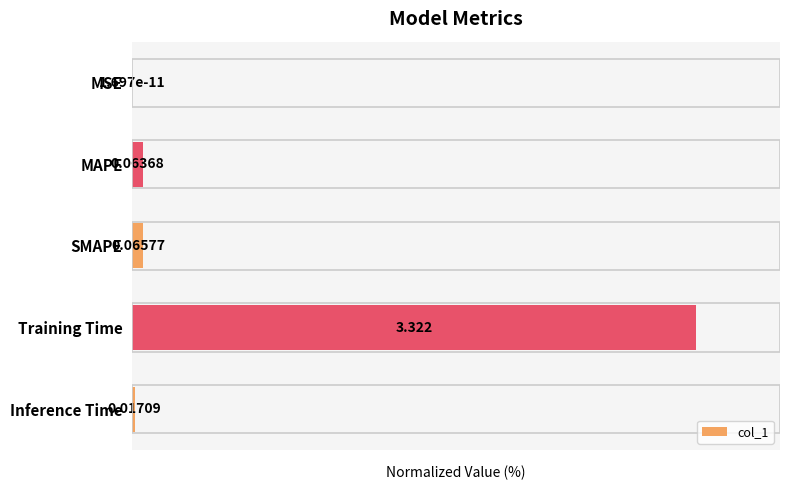

Are the bars horizontal?

Yes